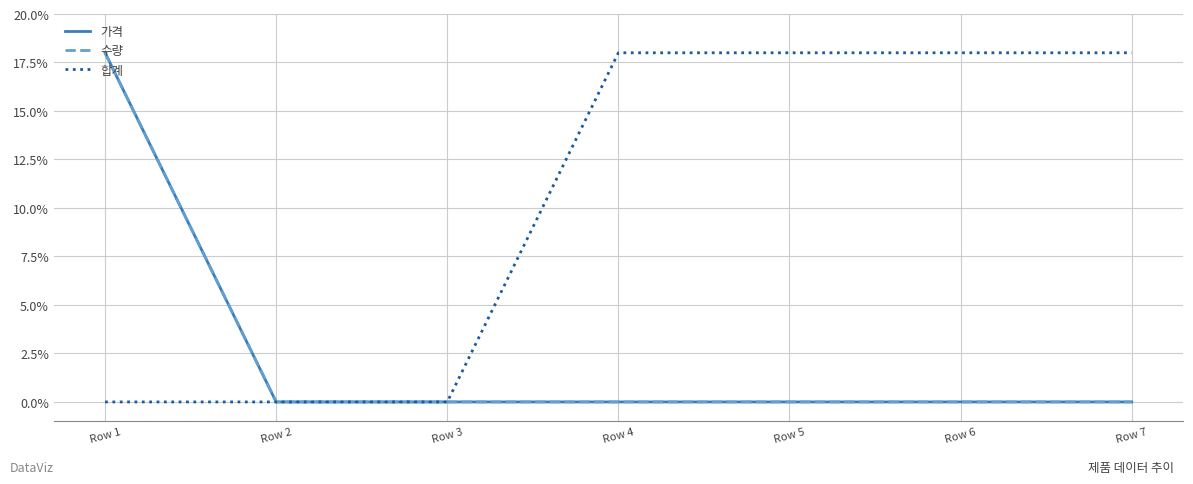

True or false: 가격 has more than 1 points higher than both neighbors.

False